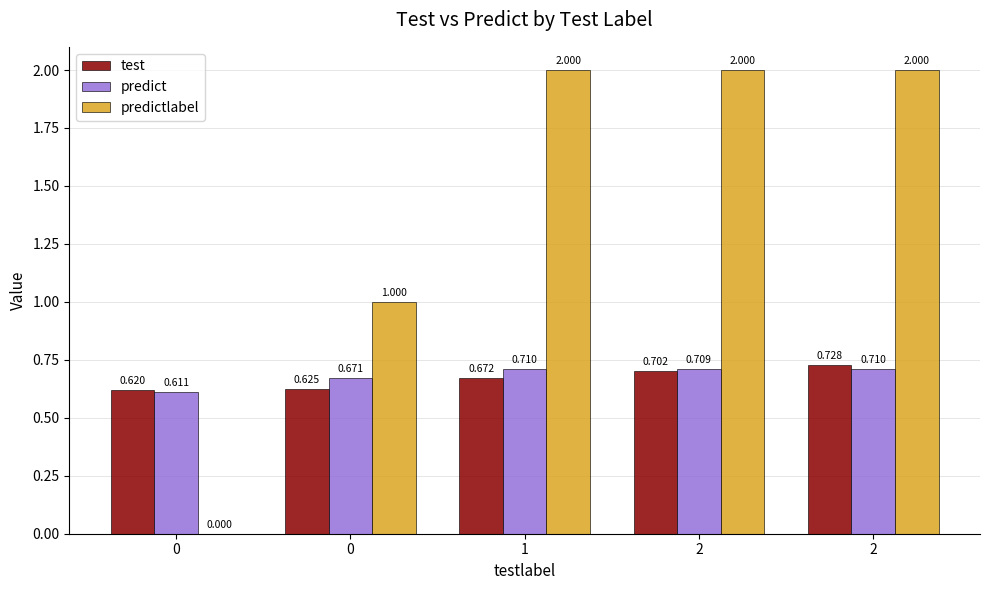

What are all the series names shown in the legend?

test, predict, predictlabel